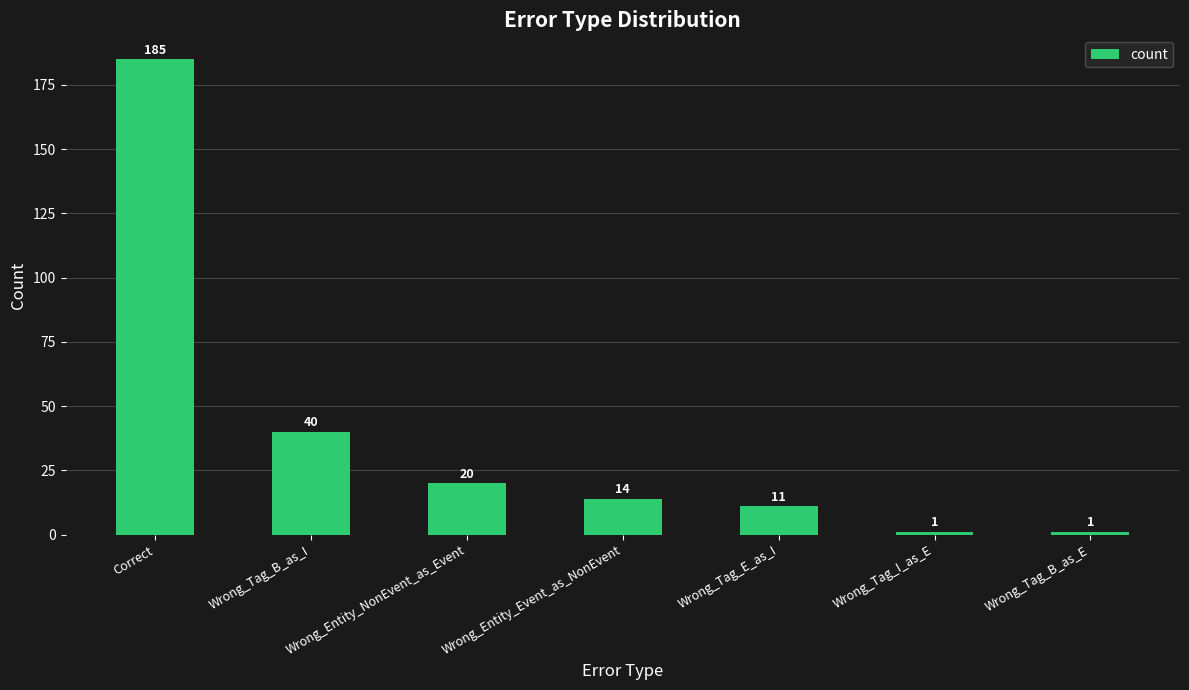

What is the value of the 1st bar from the left?

185